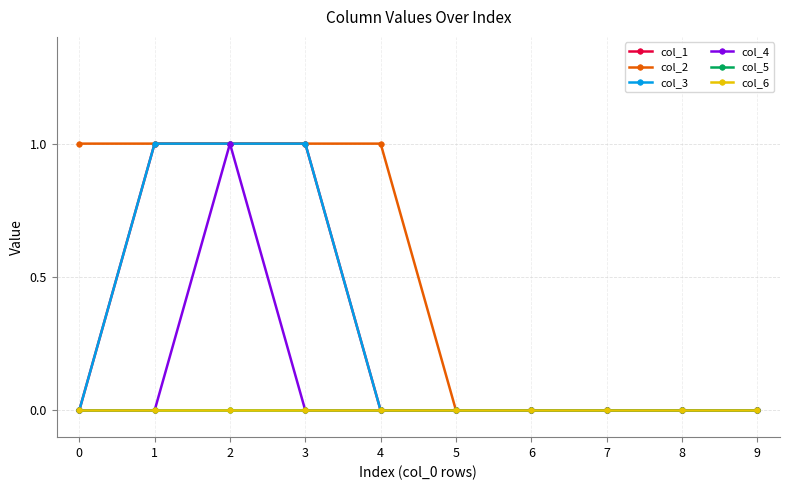

True or false: col_1 and col_5 intersect in this chart.

False